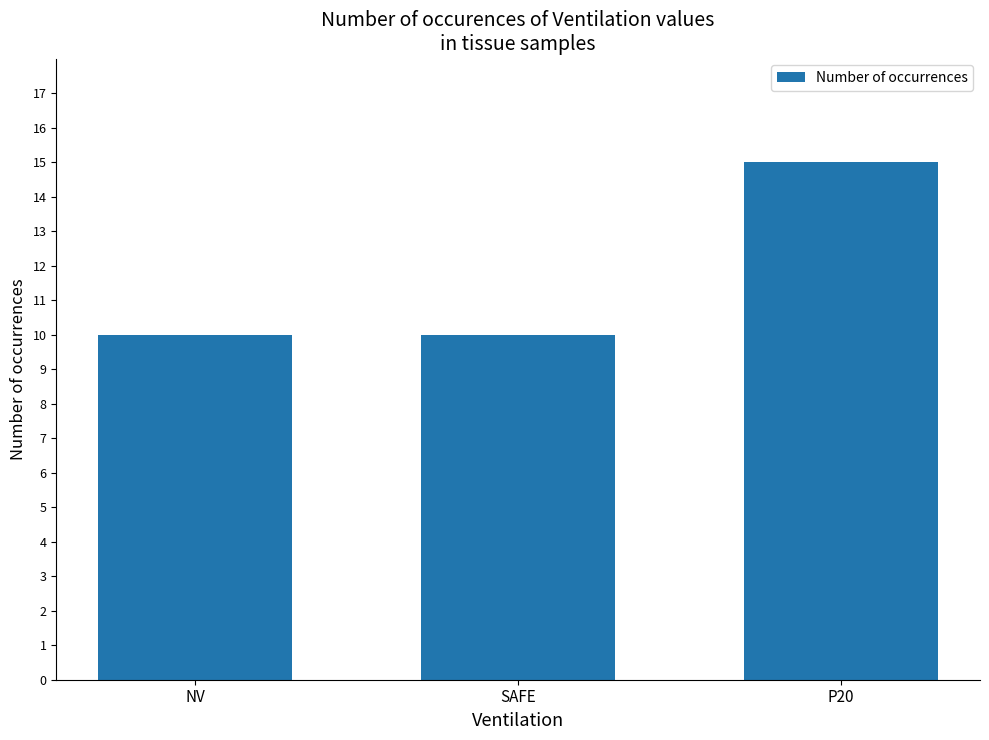

Count the number of categories in the chart.

3